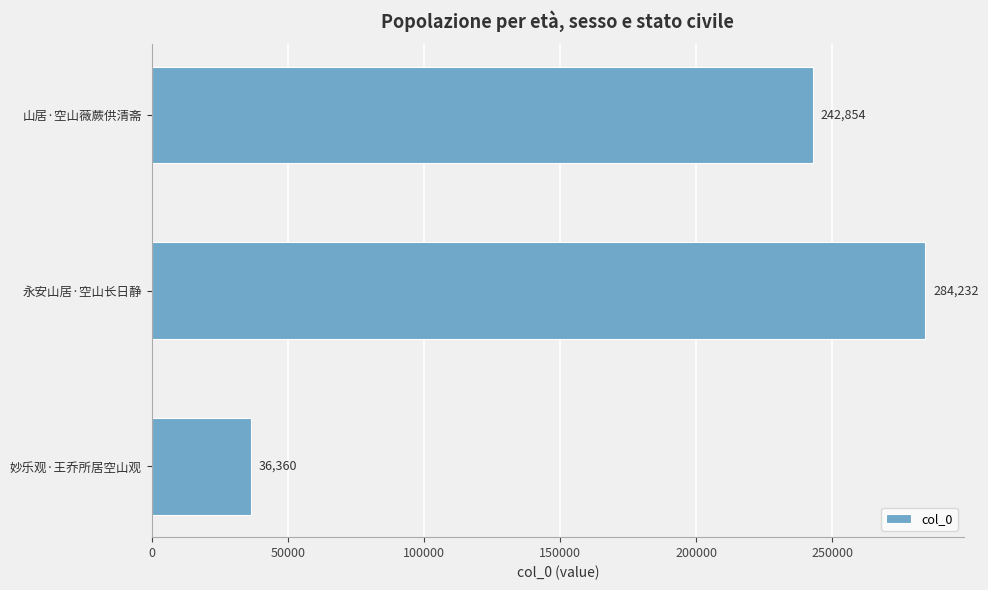

What is the difference between the maximum and second lowest values?

41378